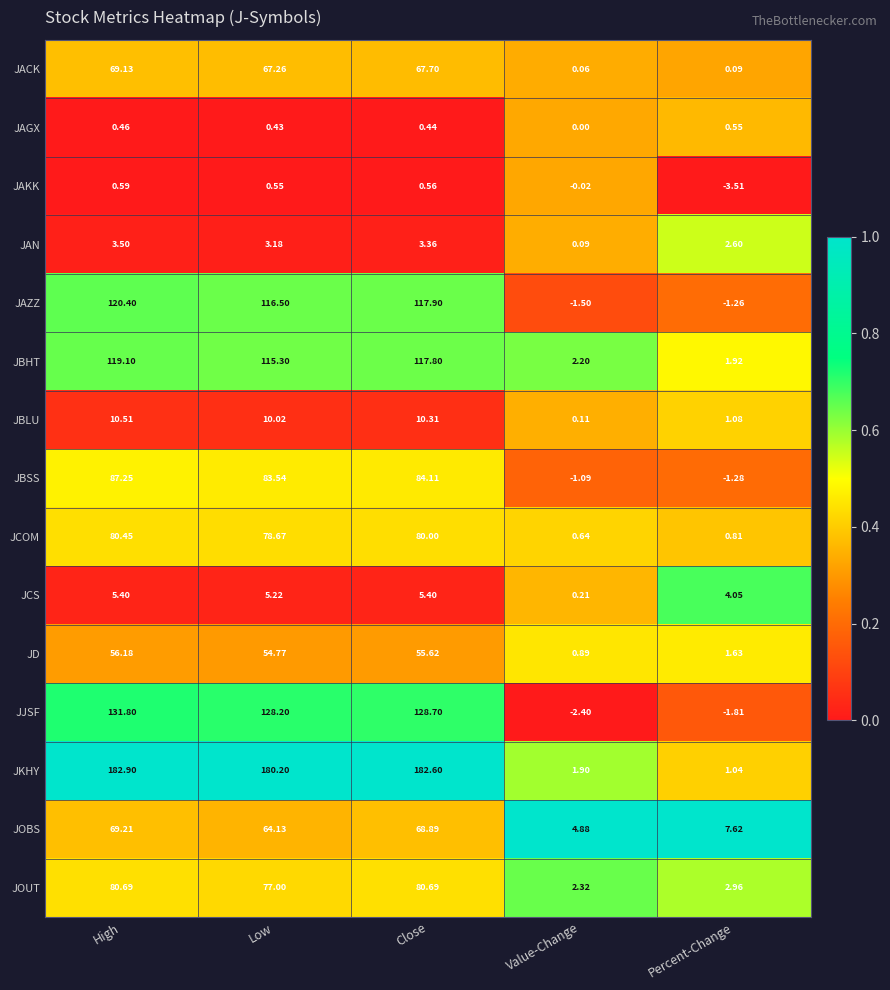

Is the value of JJSF at High greater than the value of JCOM at Close?

Yes